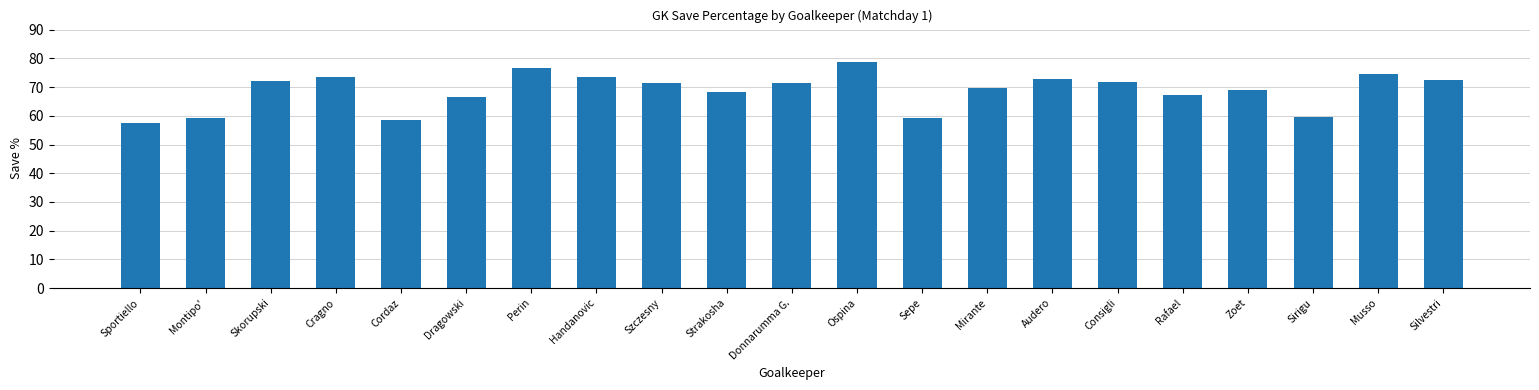

The value at Zoet is 69.0. True or false?

True